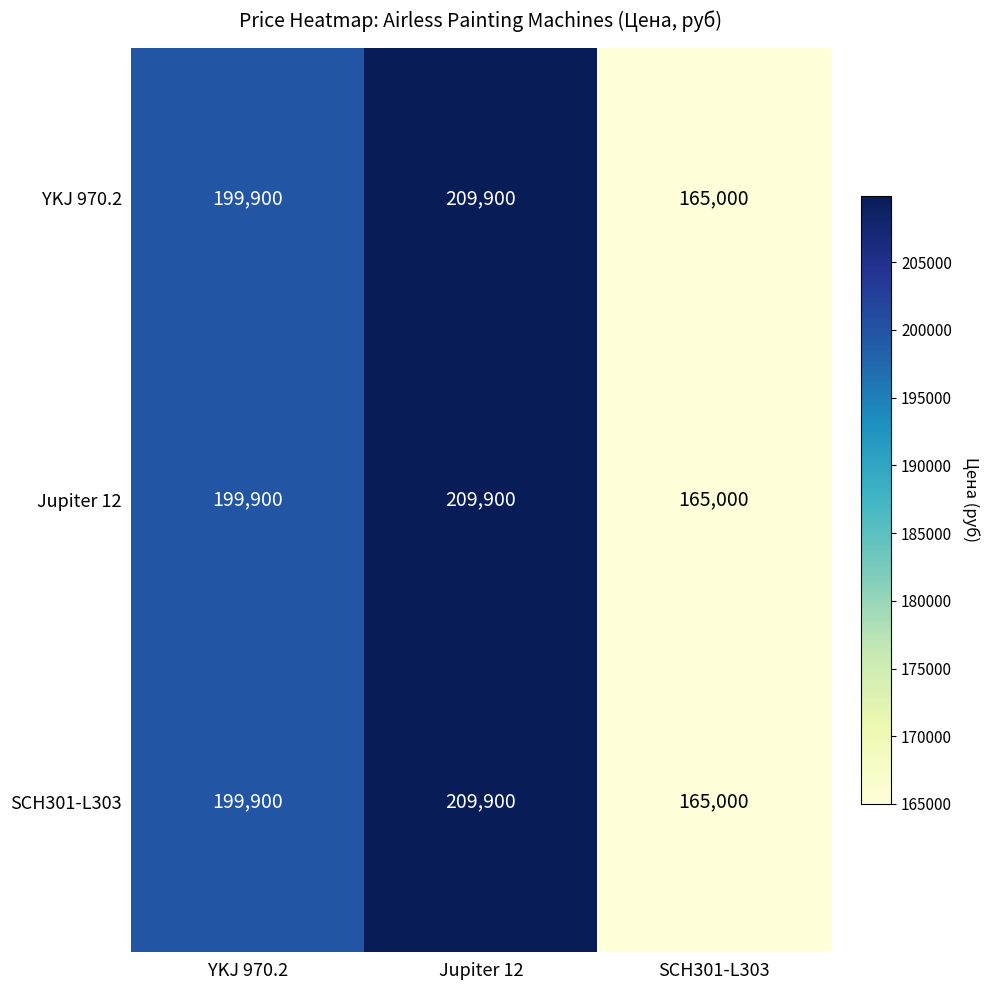

At which category is the sum across all series the highest?

Jupiter 12